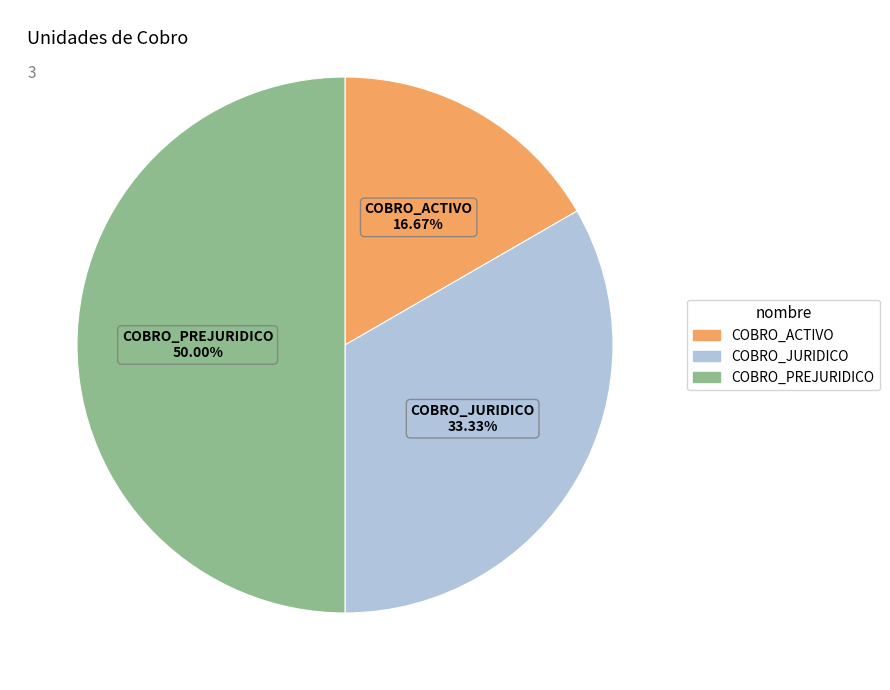

The COBRO_JURIDICO slice represents 33% of the pie. True or false?

True